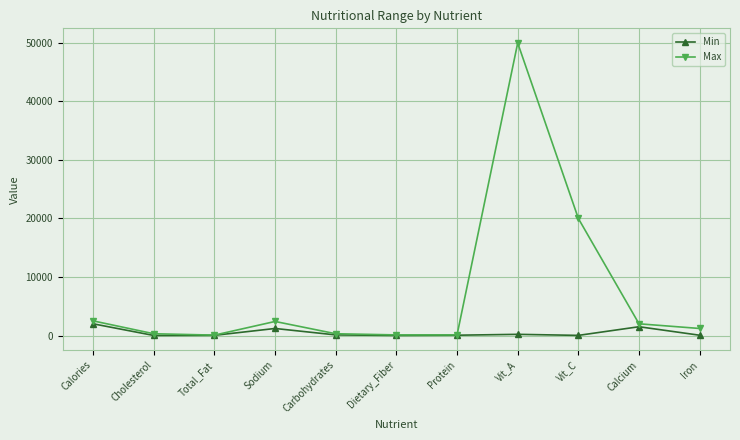

At which label does Min first exceed 50?

Calories